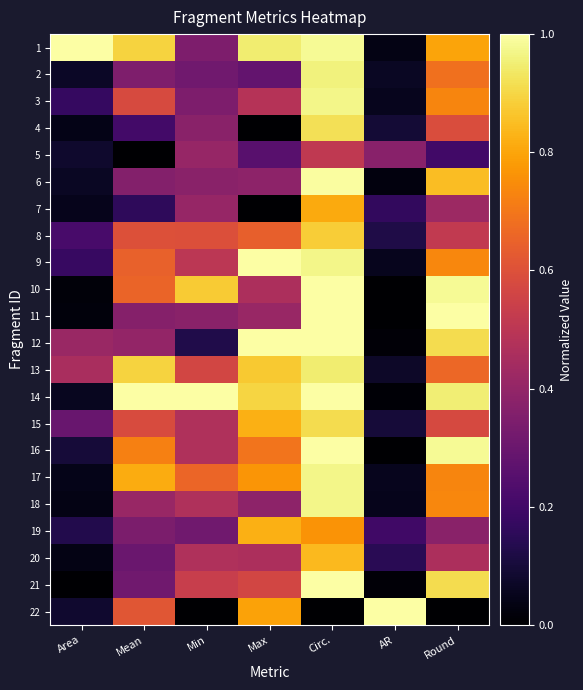

How many data points does each series have?

7